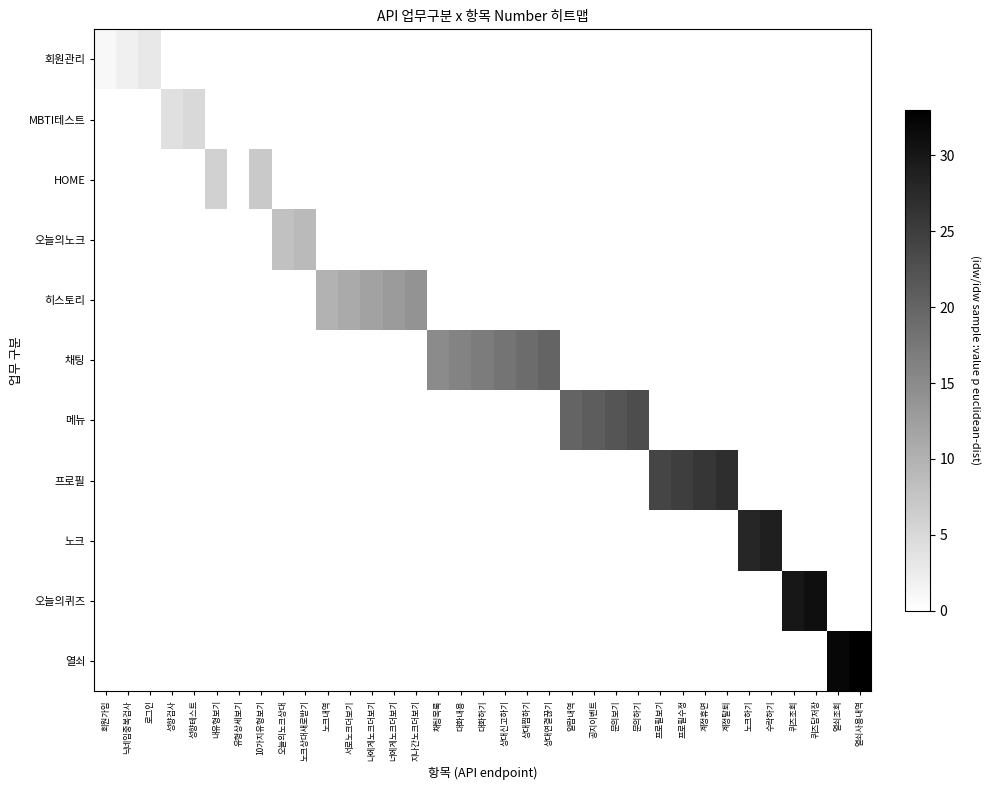

What is the total value across all series at 서로노크더보기?

11